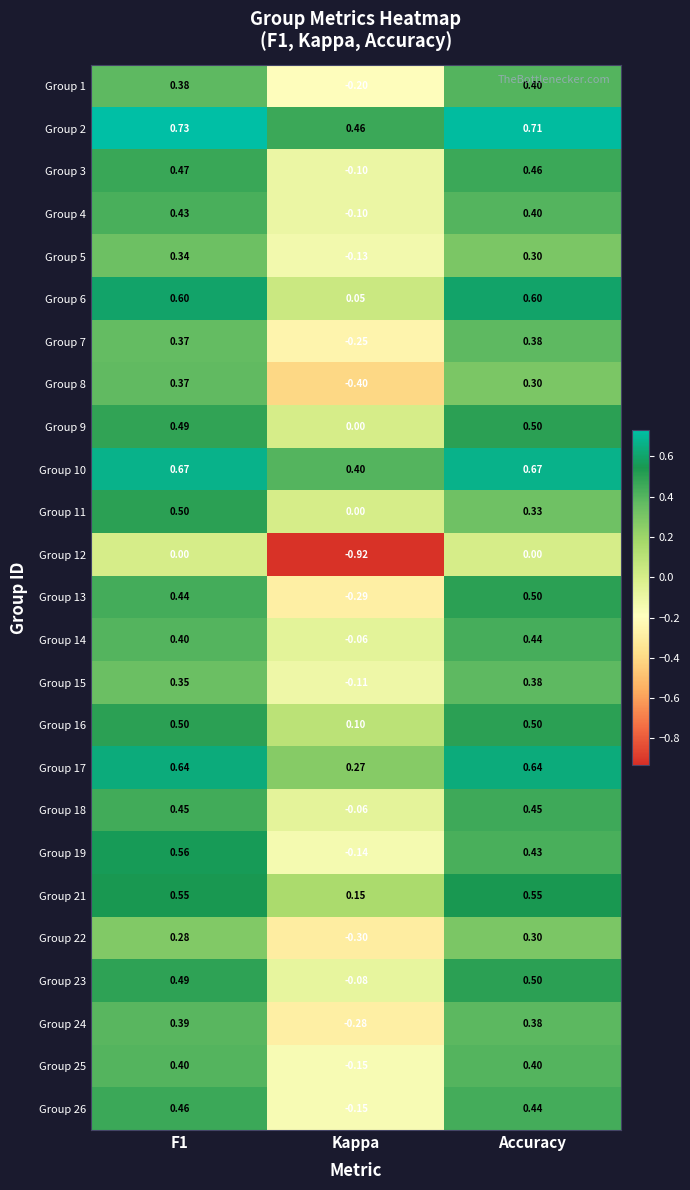

Is the value of Group 6 at F1 greater than the value of Group 14 at Kappa?

Yes